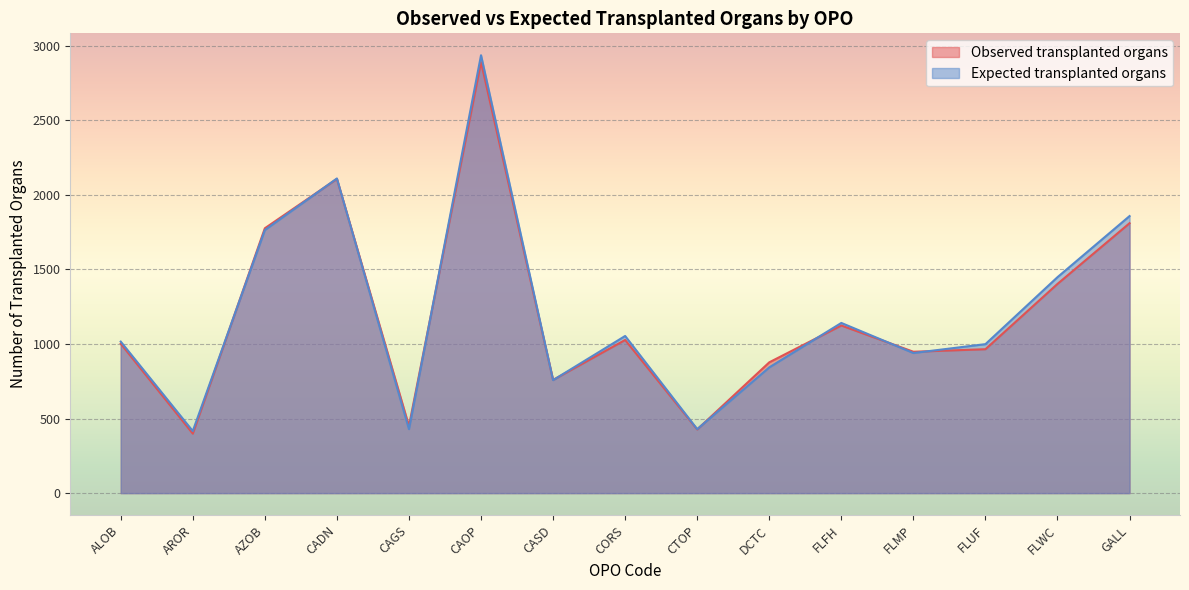

Rank the series at CTOP from lowest to highest value.

Observed transplanted organs, Expected transplanted organs